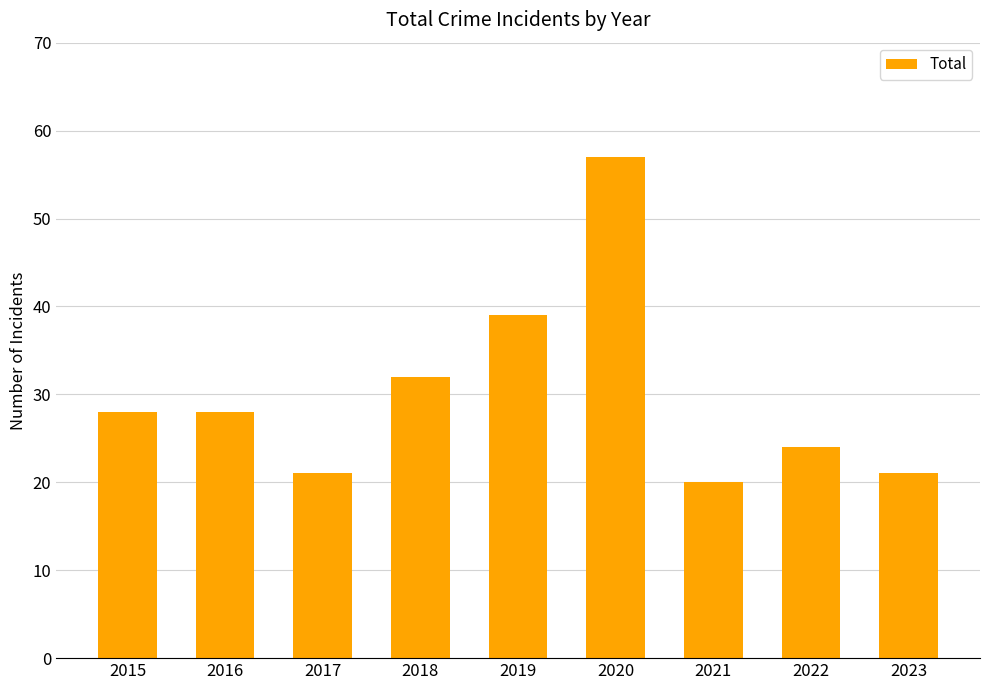

How many values are below 28?

4